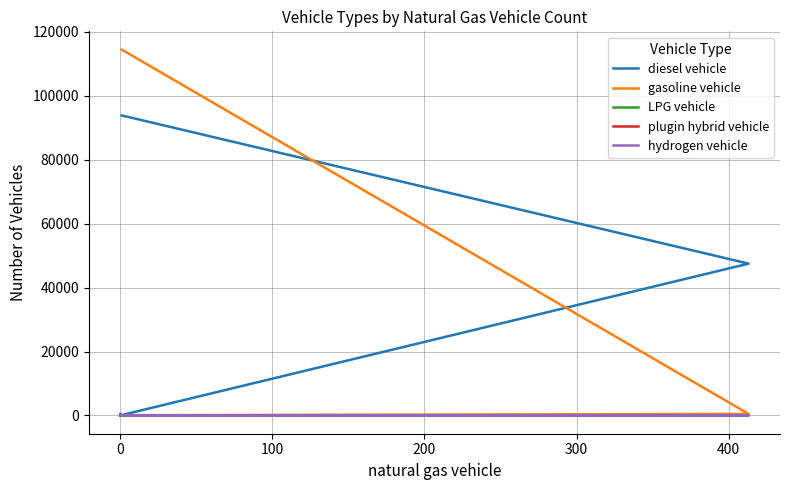

The value of LPG vehicle at 0 is 38. True or false?

True